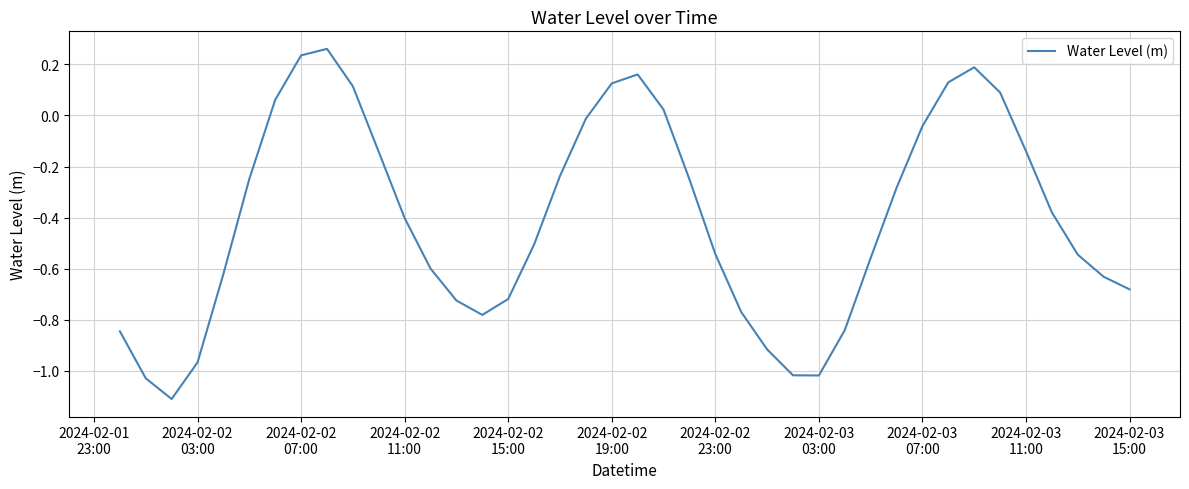

What is the smallest value displayed?

-1.1